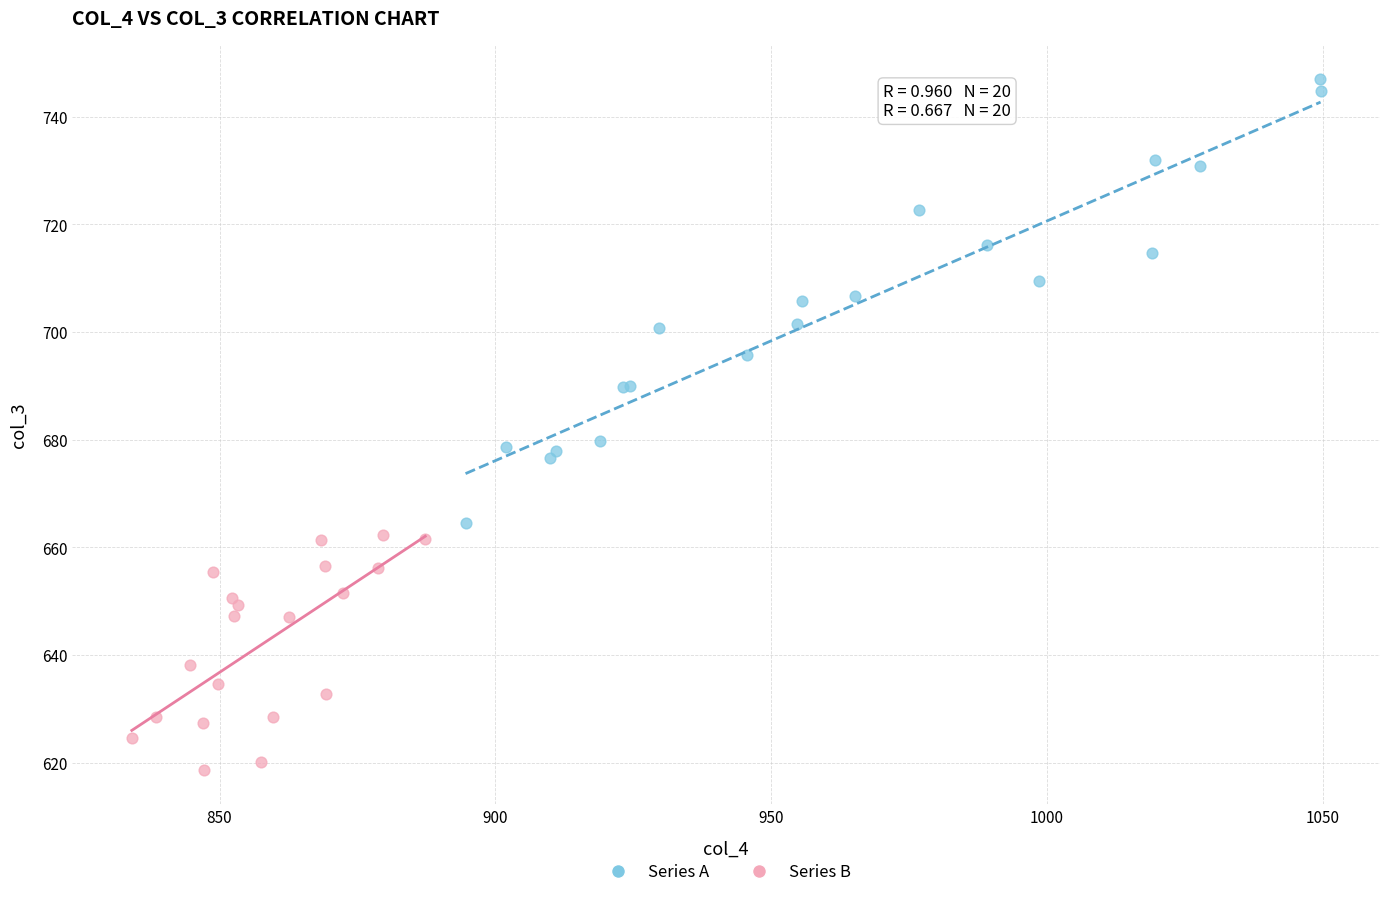

Which series contains the highest Y value?

Series A